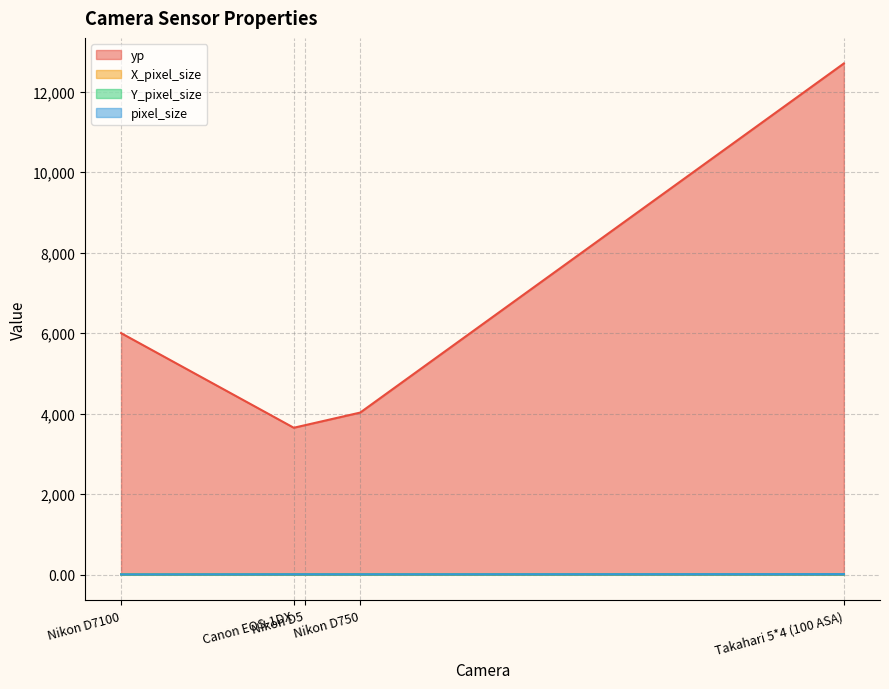

What is the spread (max minus min) of values at Nikon D5?

3705.6